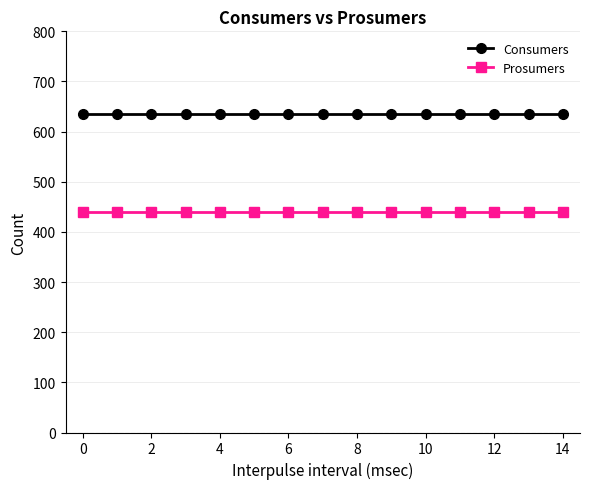

Rank the series by their average value, from highest to lowest.

Consumers, Prosumers